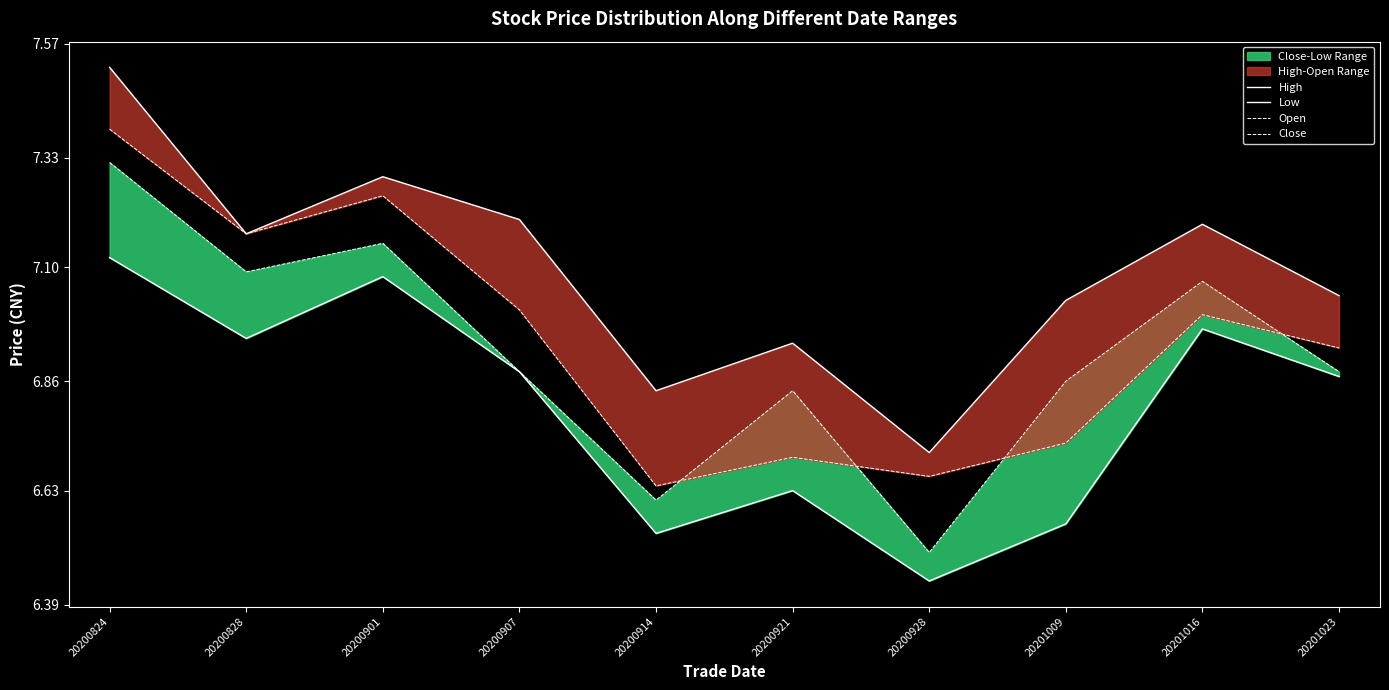

What is the total value across all series at 20201016?

28.2